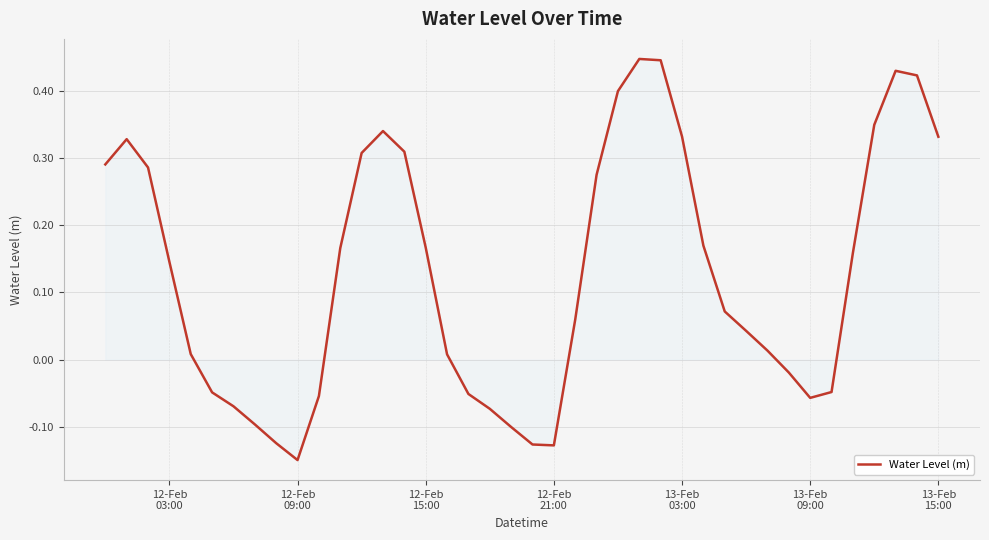

What is the value of the 22nd point from the left?

-0.1